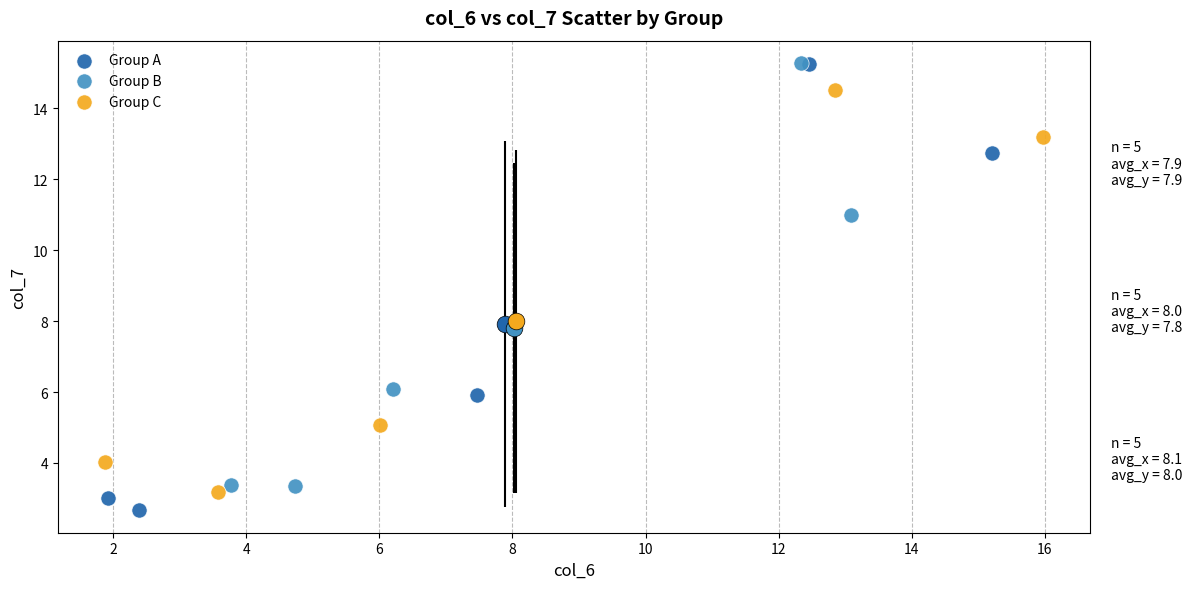

Which series has the widest spread of Y values?

Group A